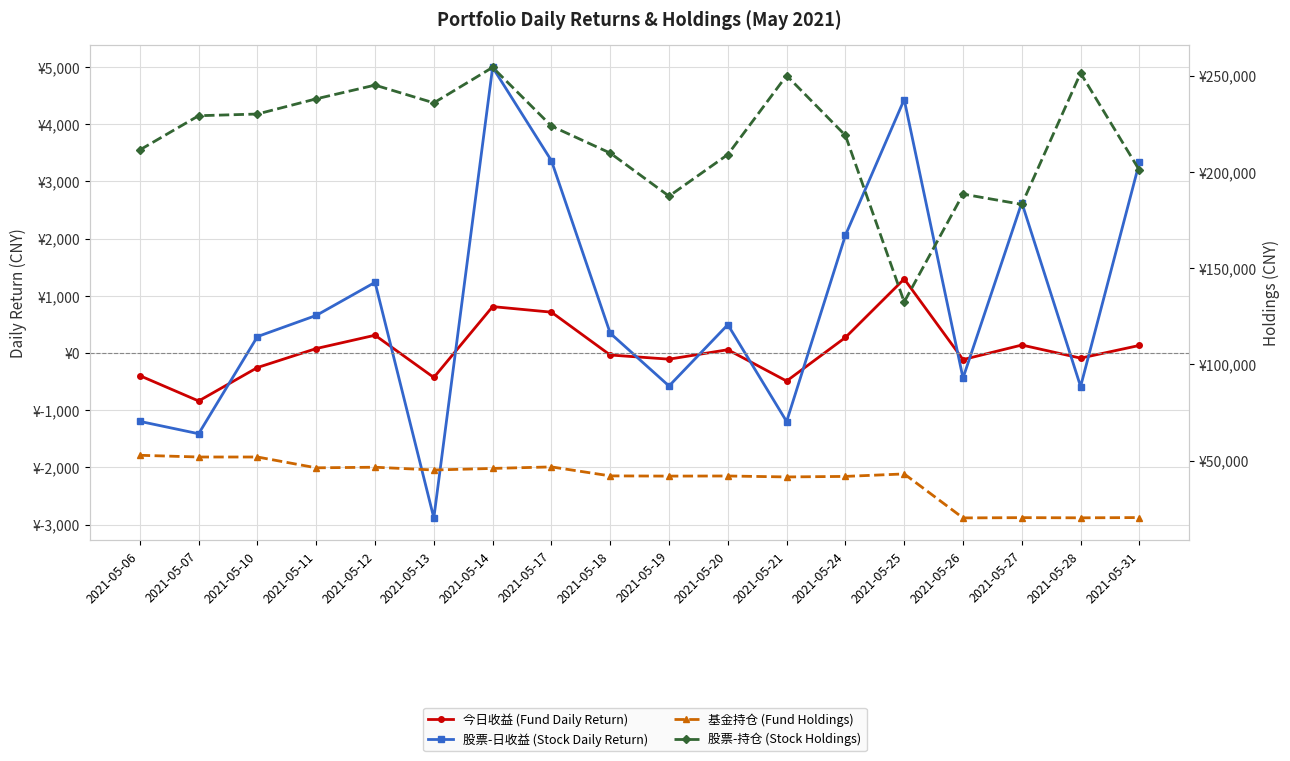

Which series changed the most between 2021-05-19 and 2021-05-24?

股票-持仓 (Stock Holdings)